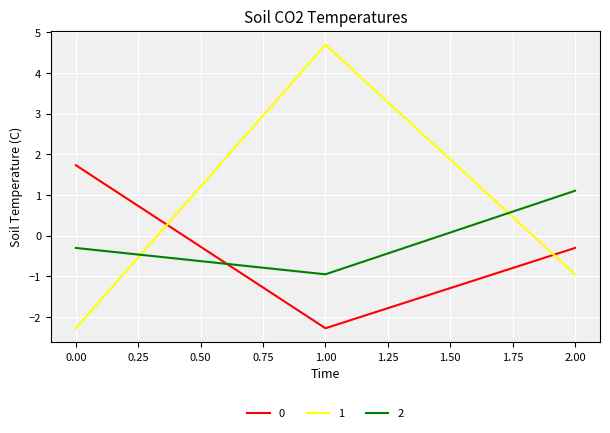

What is the maximum value for 2?

1.1